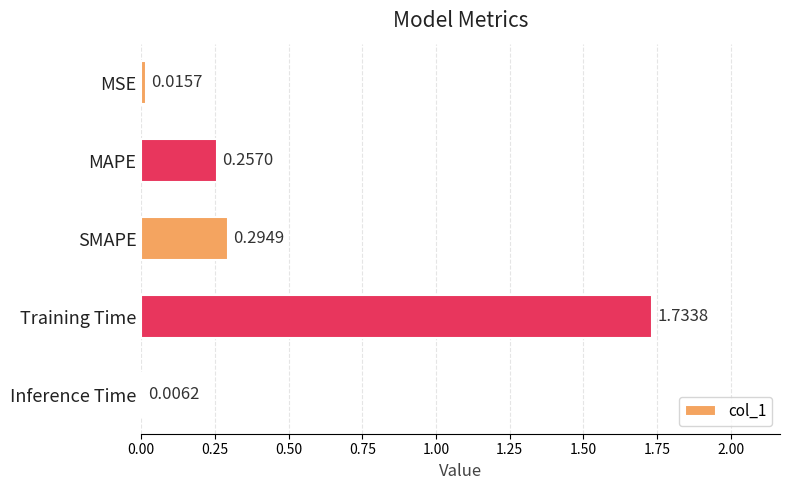

Which category has the highest value across all series?

Training Time